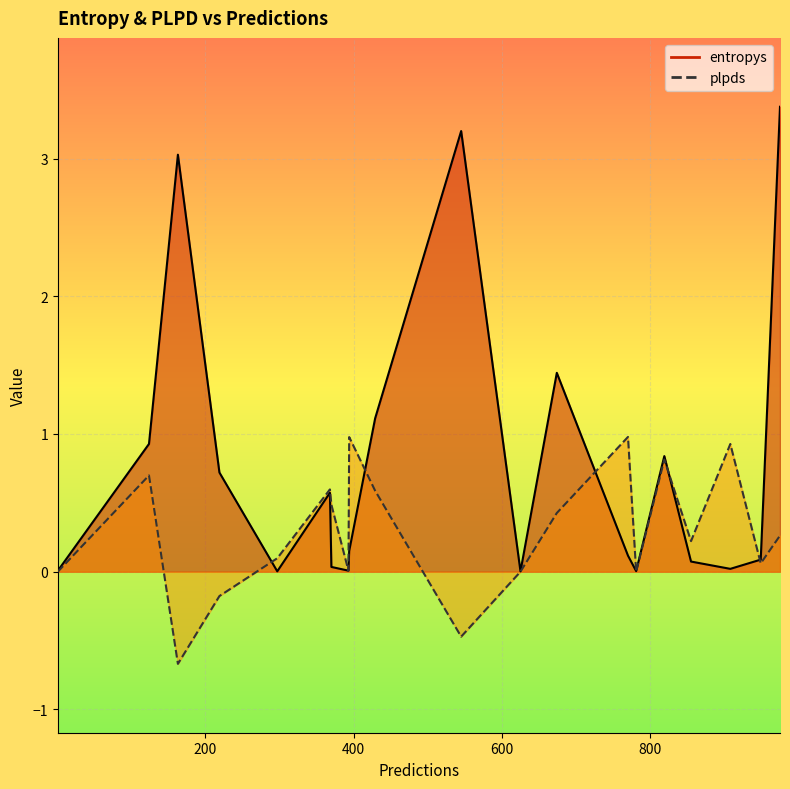

List the series in order of their overall mean, lowest first.

plpds, entropys